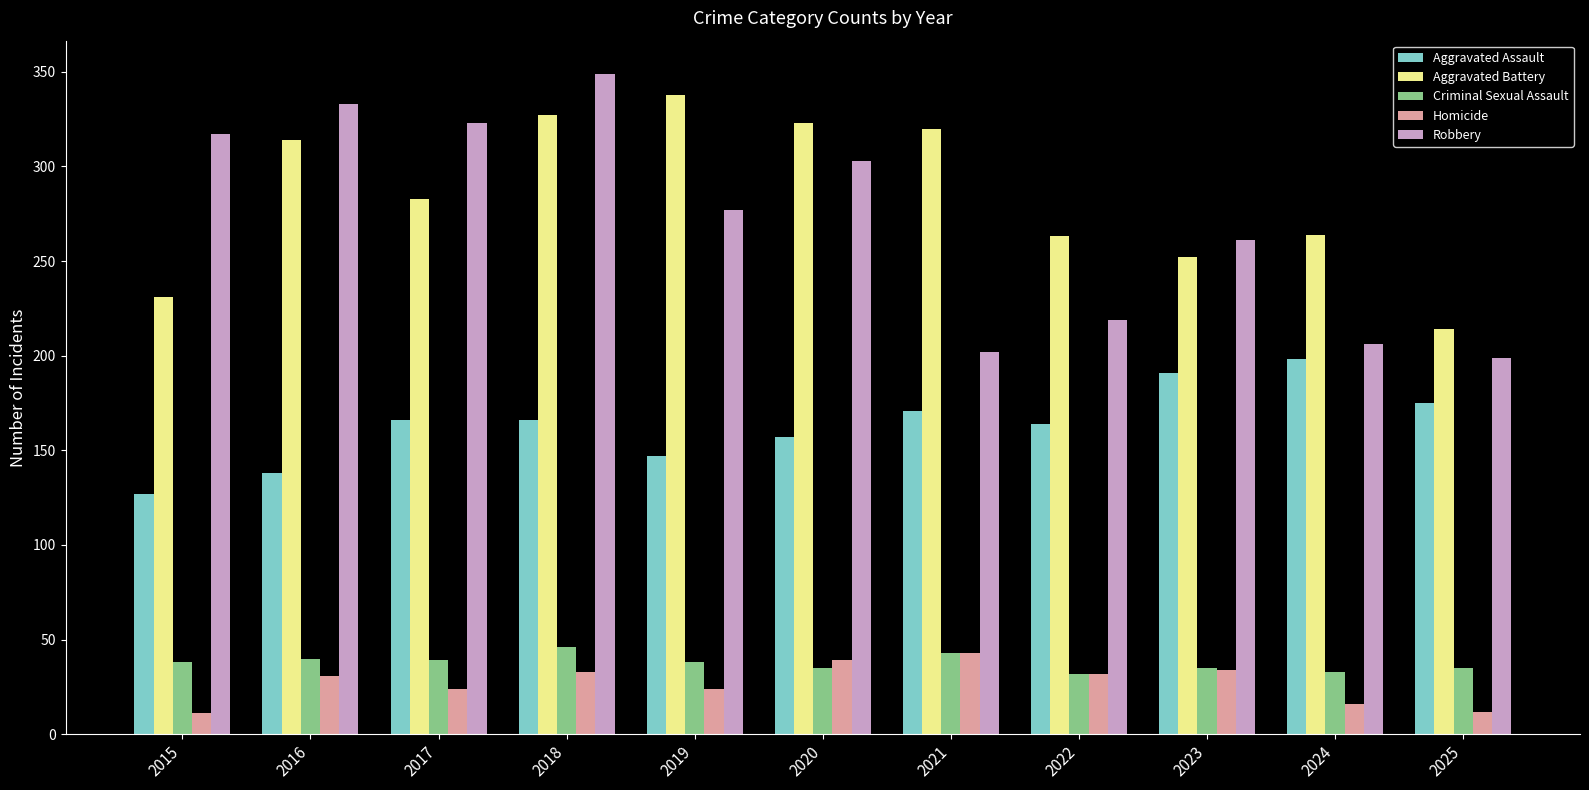

Rank the series at 2018 from highest to lowest value.

Robbery, Aggravated Battery, Aggravated Assault, Criminal Sexual Assault, Homicide